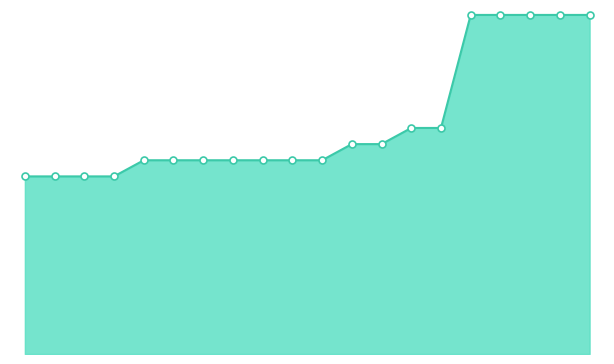

How many lines are shown in the chart?

1